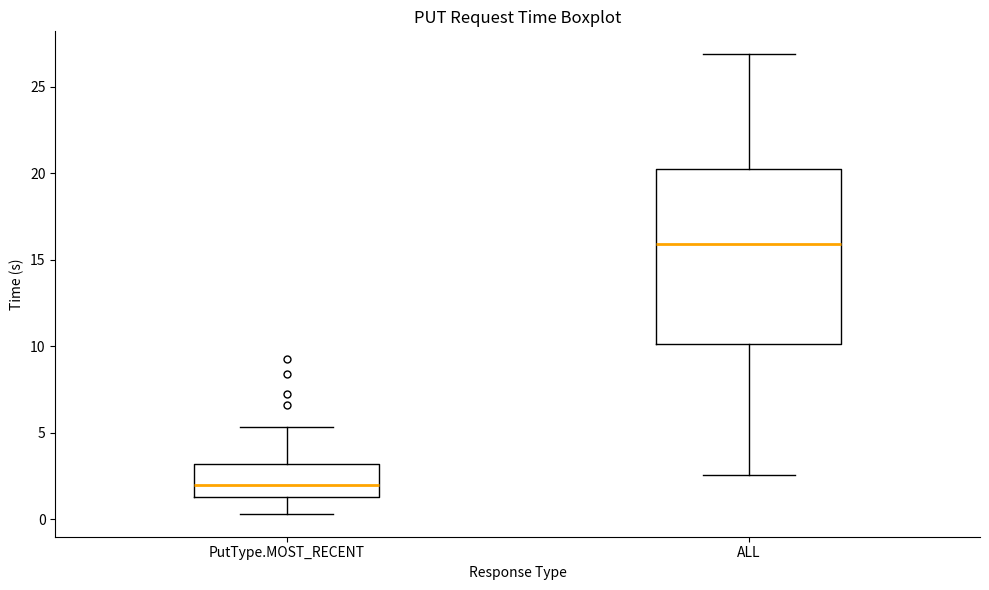

Where does the median line of the box for ALL sit on the y-axis? The values are not printed on the chart, so give them approximately, as read against the axis.

16.0